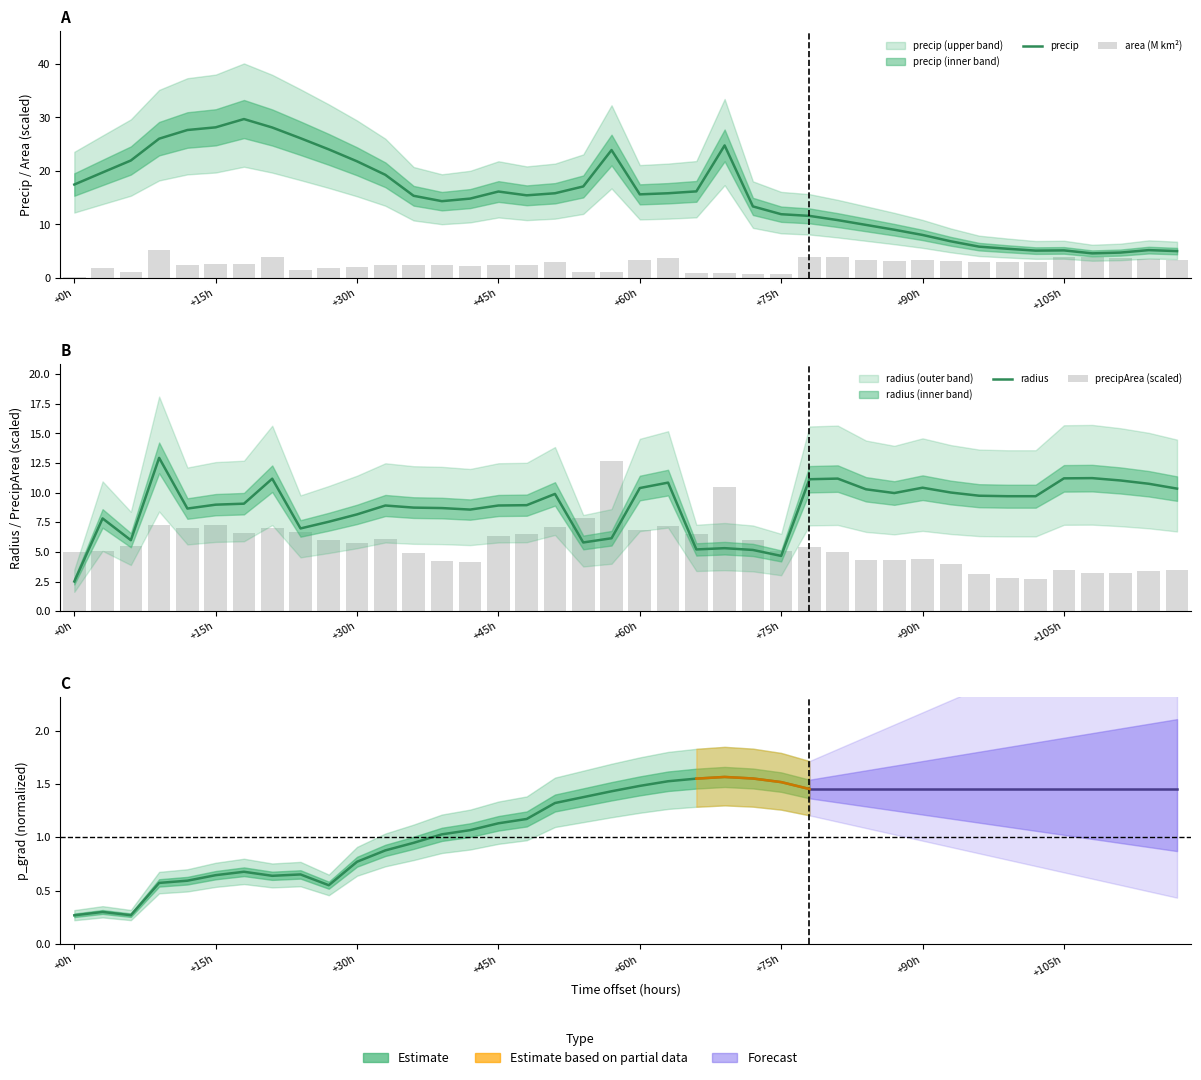

What is the value of the area bar at the 9th from the left?

1.5